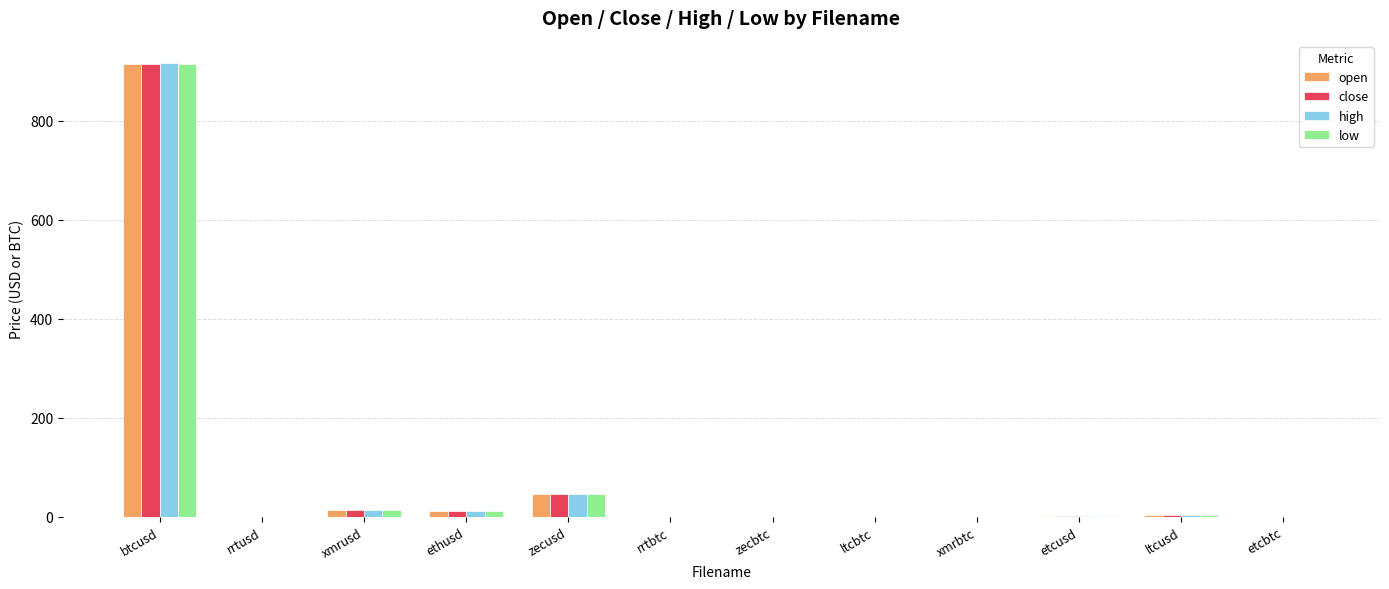

Is the value of open at zecusd greater than the value of close at rrtusd?

Yes